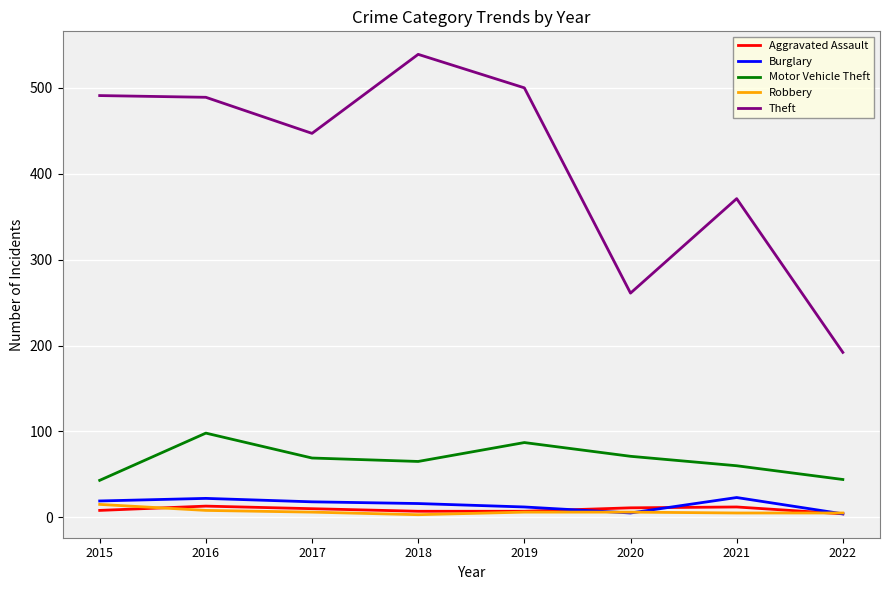

True or false: Aggravated Assault has a value of 7 at 2019.

True